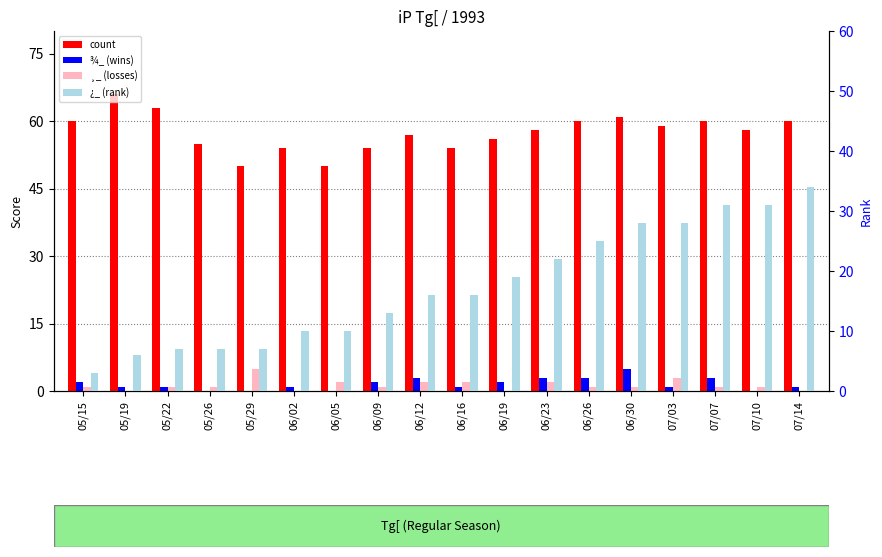

At which label does count reach its peak?

05/19